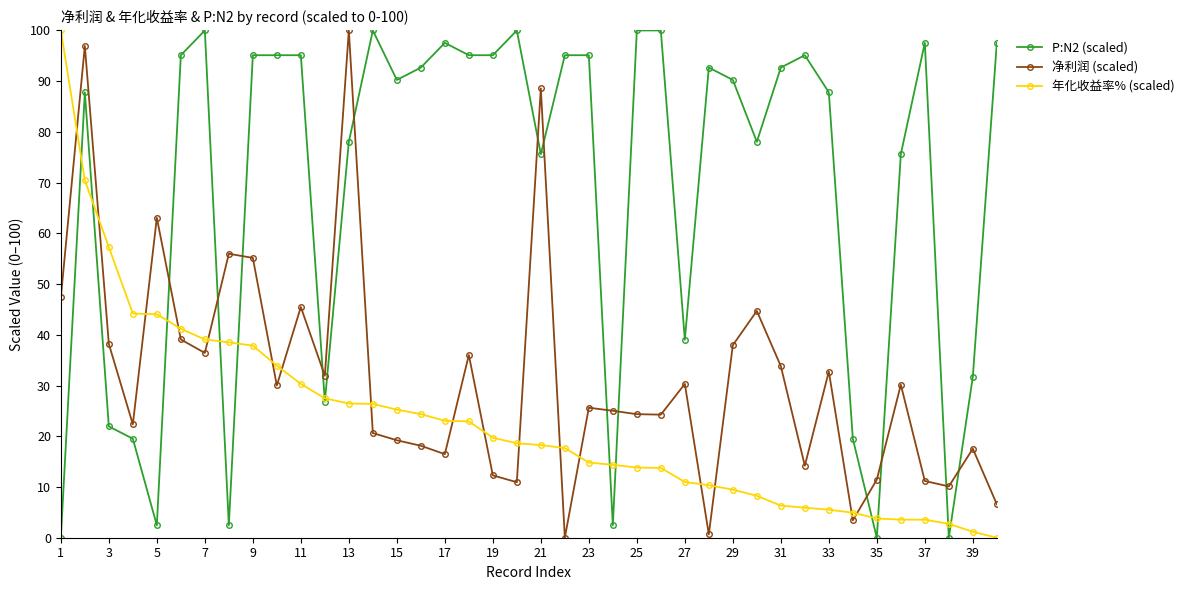

Which series has the largest total across all categories?

P:N2 (scaled)